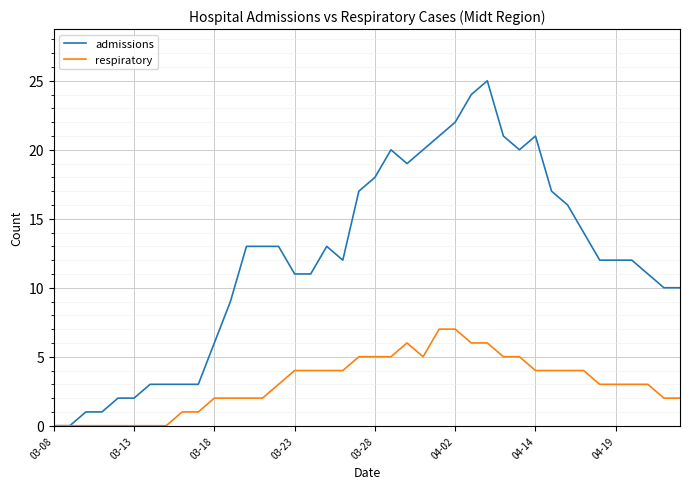

Count the number of data series in this chart.

2